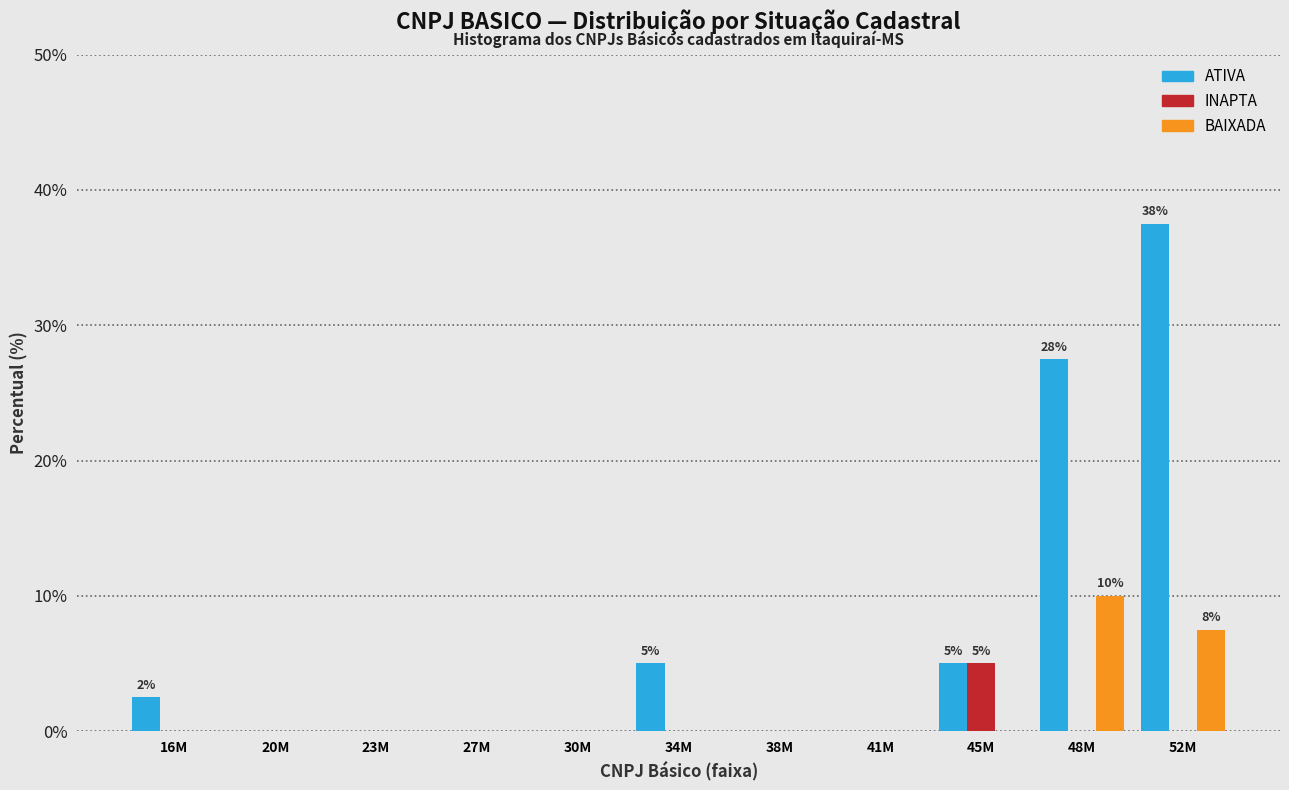

What is the total value across all series at 45M?

10.0